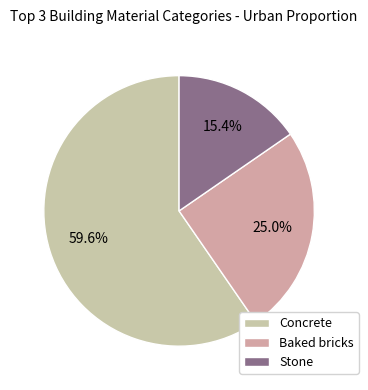

To the nearest percent, what percentage of the pie is Concrete?

60%